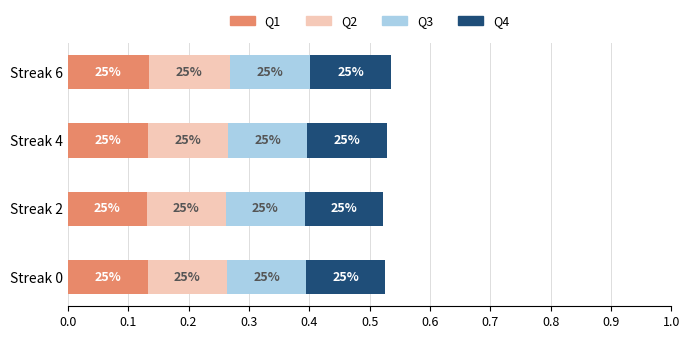

What are all the series names shown in the legend?

Q1, Q2, Q3, Q4